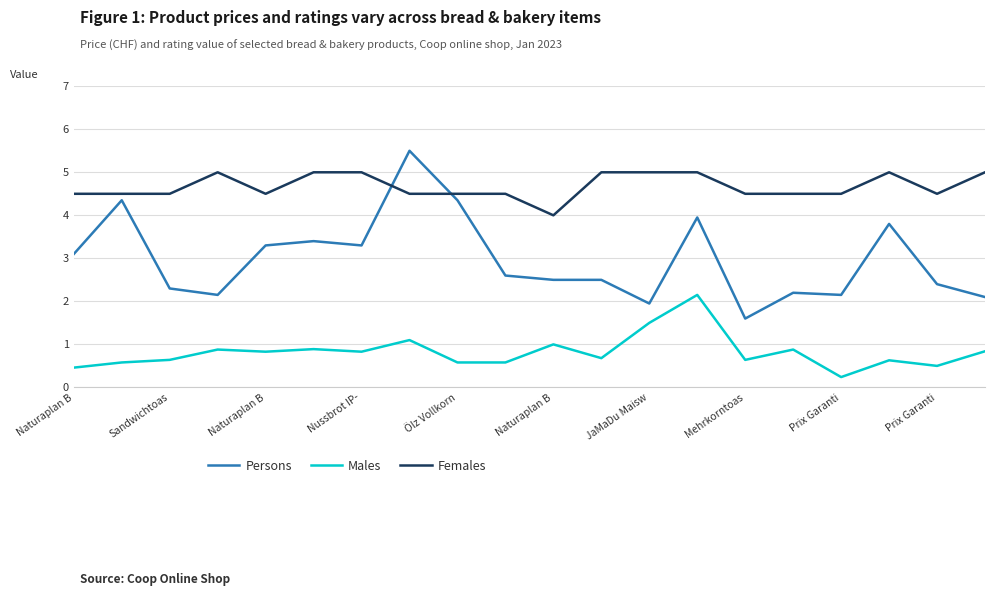

True or false: Females and Males intersect in this chart.

False